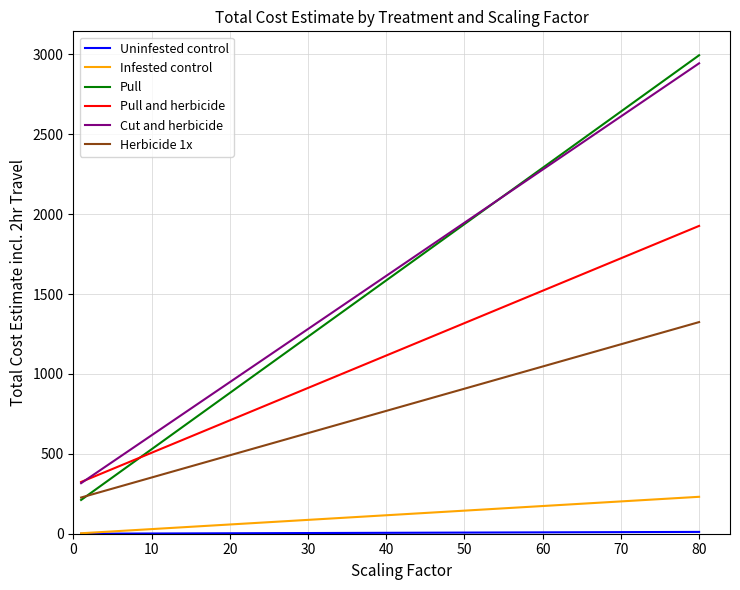

At how many categories does at least one series exceed 2763?

1